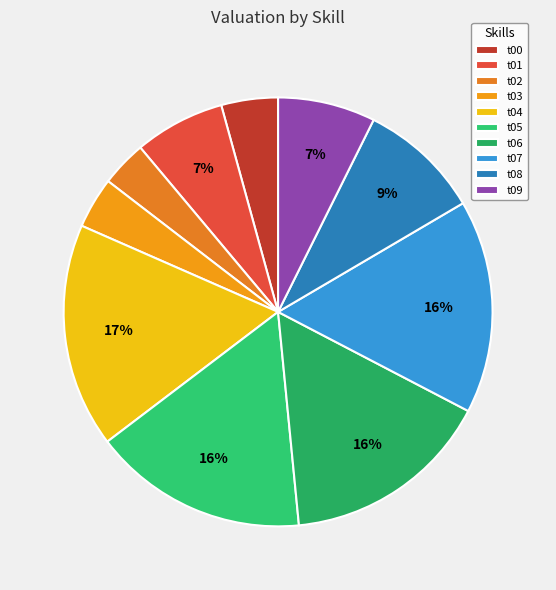

Is there any slice that represents more than half of the pie?

No